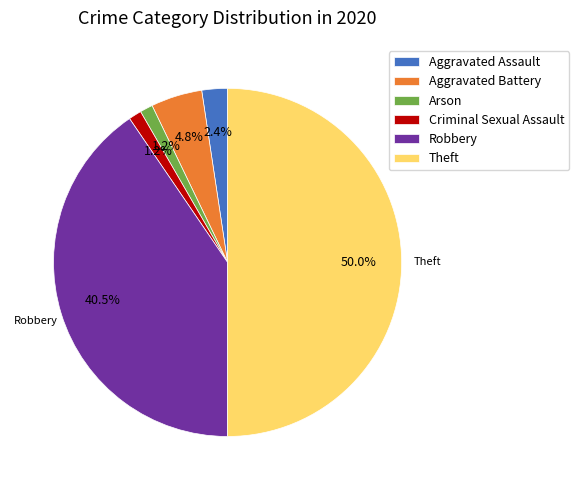

To the nearest percent, what is the combined percentage of Aggravated Battery and Theft?

55%